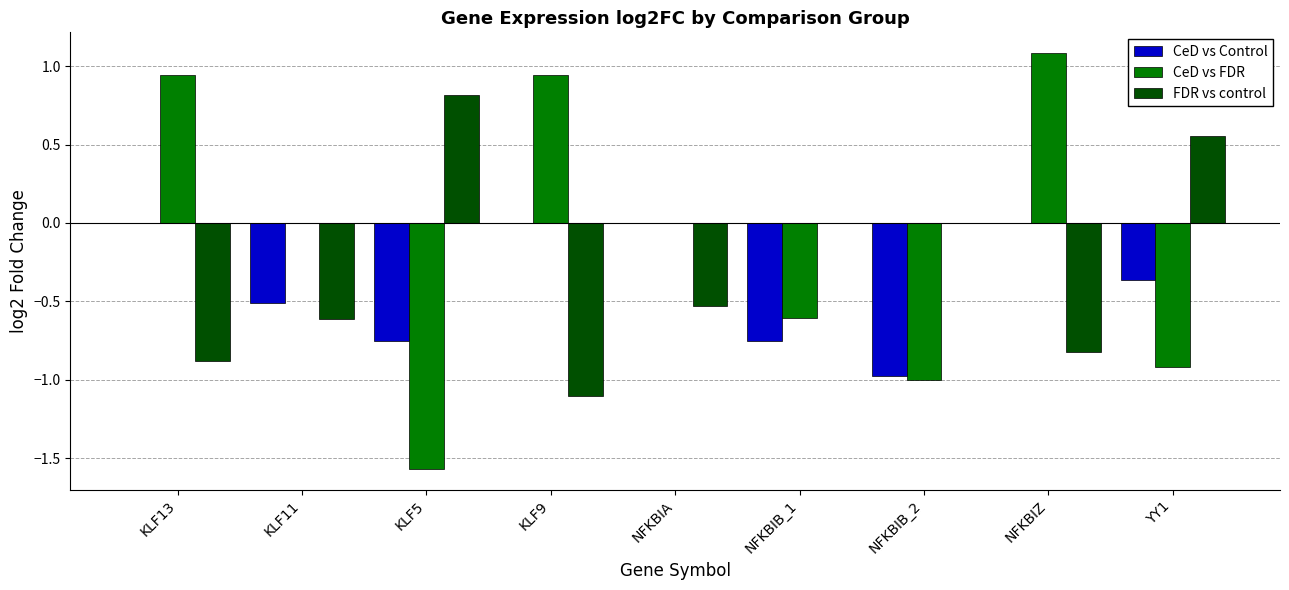

Is it true that FDR vs control equals -0.5 at NFKBIA?

True